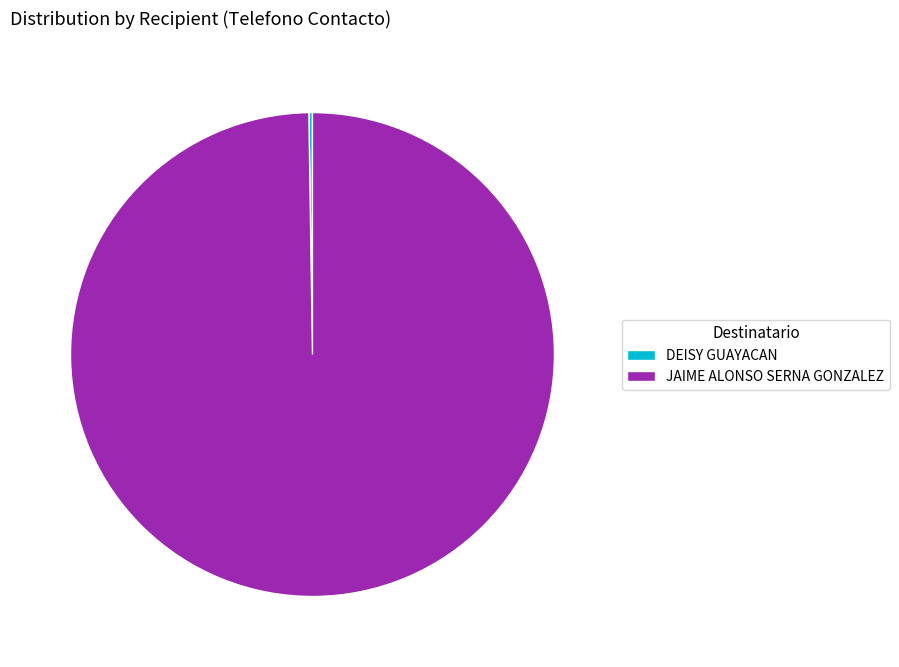

The JAIME ALONSO SERNA GONZALEZ slice represents 100% of the pie. True or false?

True